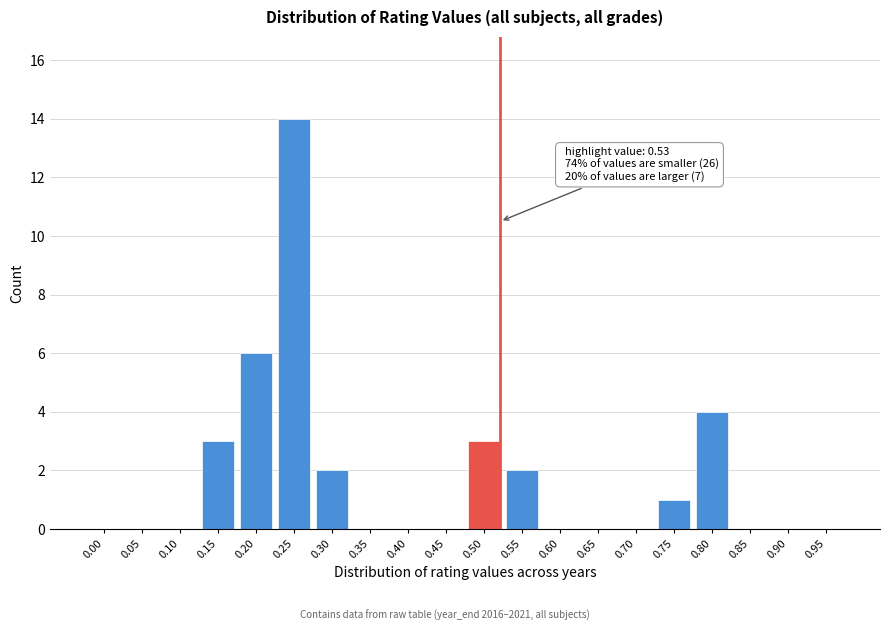

Reading left to right, what are all the values shown in this chart?

0.00=0	0.05=0	0.10=0	0.15=3	0.20=6	0.25=14	0.30=2	0.35=0	0.40=0	0.45=0	0.50=3	0.55=2	0.60=0	0.65=0	0.70=0	0.75=1	0.80=4	0.85=0	0.90=0	0.95=0